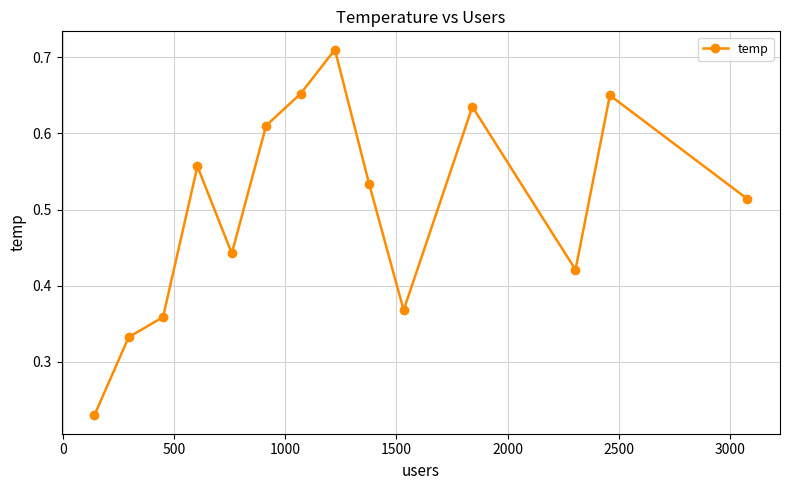

How many interior local peaks (higher than both neighbors) does the data have?

4